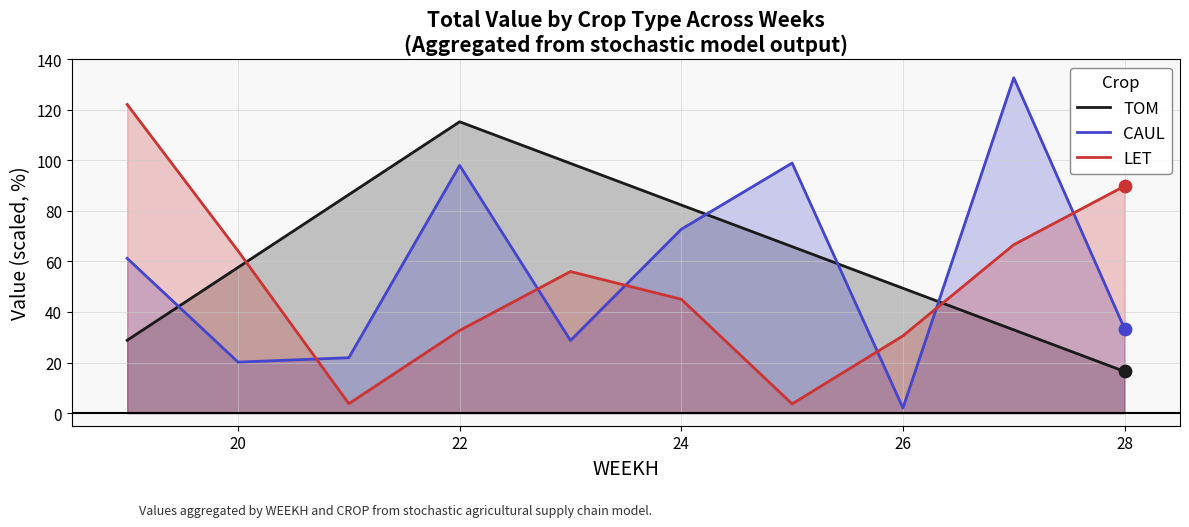

What is the total value across all series at 22?

245.9